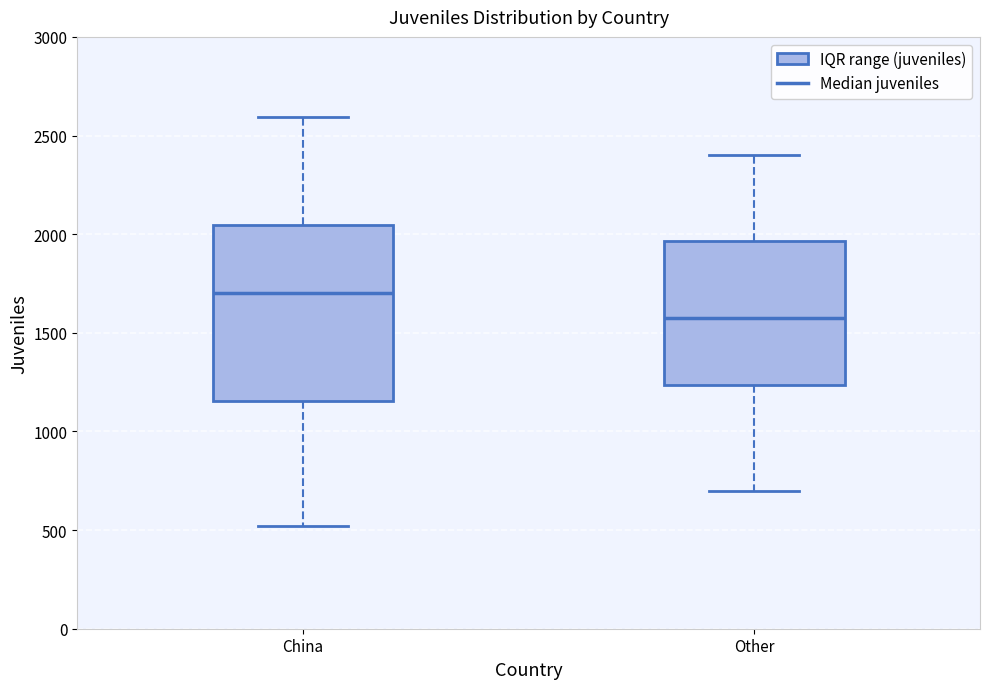

Reading left to right, read every box against the y-axis: the position of its median line, the range the box covers, and the ends of its whiskers. The values are not printed on the chart, so give them approximately, as read against the axis.

China: median 1700, box 1150 to 2050, whiskers 500 to 2600
Other: median 1600, box 1250 to 1950, whiskers 700 to 2400